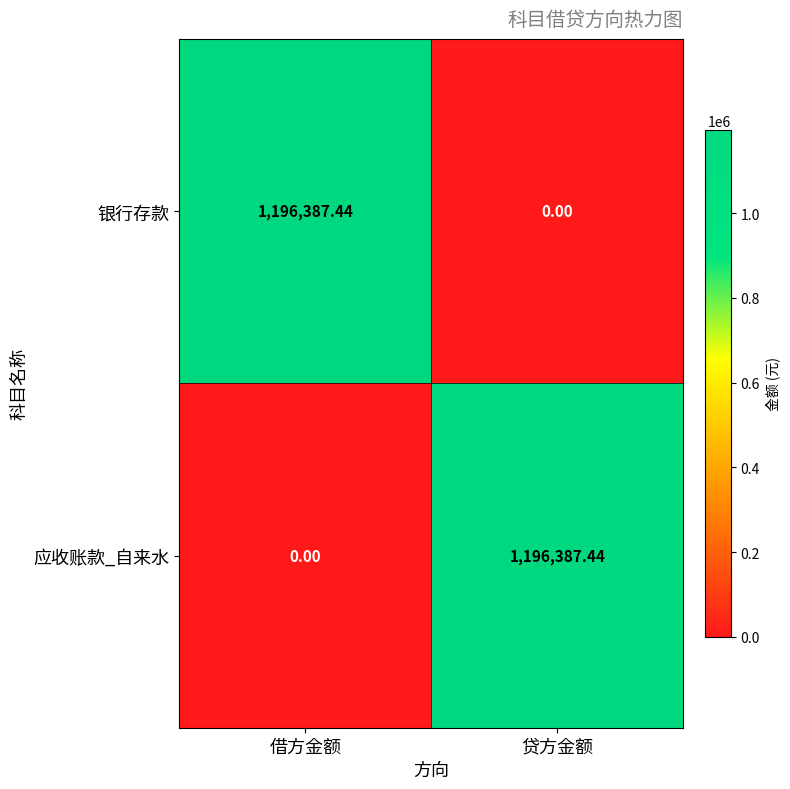

At which label is 应收账款_自来水 closest to 598193?

借方金额